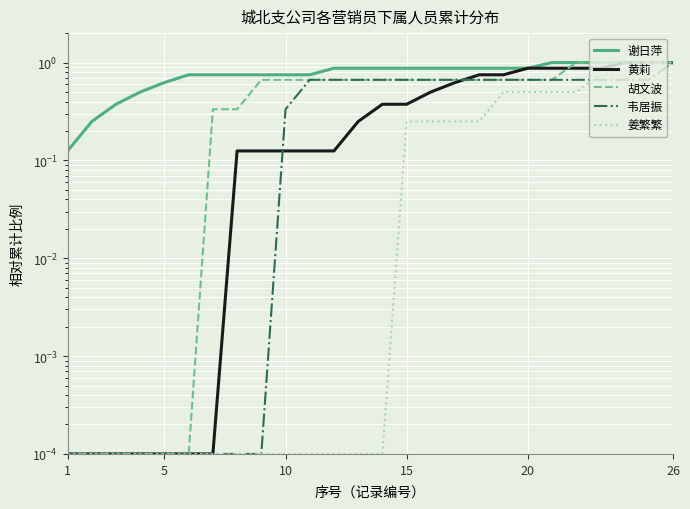

Reading left to right, transcribe all the data shown in this chart.

谢日萍: 0.1	0.2	0.4	0.5	0.6	0.8	0.8	0.8	0.8	0.8	0.8	0.9	0.9	0.9	0.9	0.9	0.9	0.9	0.9	0.9	1.0	1.0	1.0	1.0	1.0	1.0
黄莉: 0.0	0.0	0.0	0.0	0.0	0.0	0.0	0.1	0.1	0.1	0.1	0.1	0.2	0.4	0.4	0.5	0.6	0.8	0.8	0.9	0.9	0.9	0.9	1.0	1.0	1.0
胡文波: 0.0	0.0	0.0	0.0	0.0	0.0	0.3	0.3	0.7	0.7	0.7	0.7	0.7	0.7	0.7	0.7	0.7	0.7	0.7	0.7	0.7	1.0	1.0	1.0	1.0	1.0
韦居振: 0.0	0.0	0.0	0.0	0.0	0.0	0.0	0.0	0.0	0.3	0.7	0.7	0.7	0.7	0.7	0.7	0.7	0.7	0.7	0.7	0.7	0.7	0.7	0.7	0.7	1.0
姜繁繁: 0.0	0.0	0.0	0.0	0.0	0.0	0.0	0.0	0.0	0.0	0.0	0.0	0.0	0.0	0.2	0.2	0.2	0.2	0.5	0.5	0.5	0.5	0.8	0.8	1.0	1.0